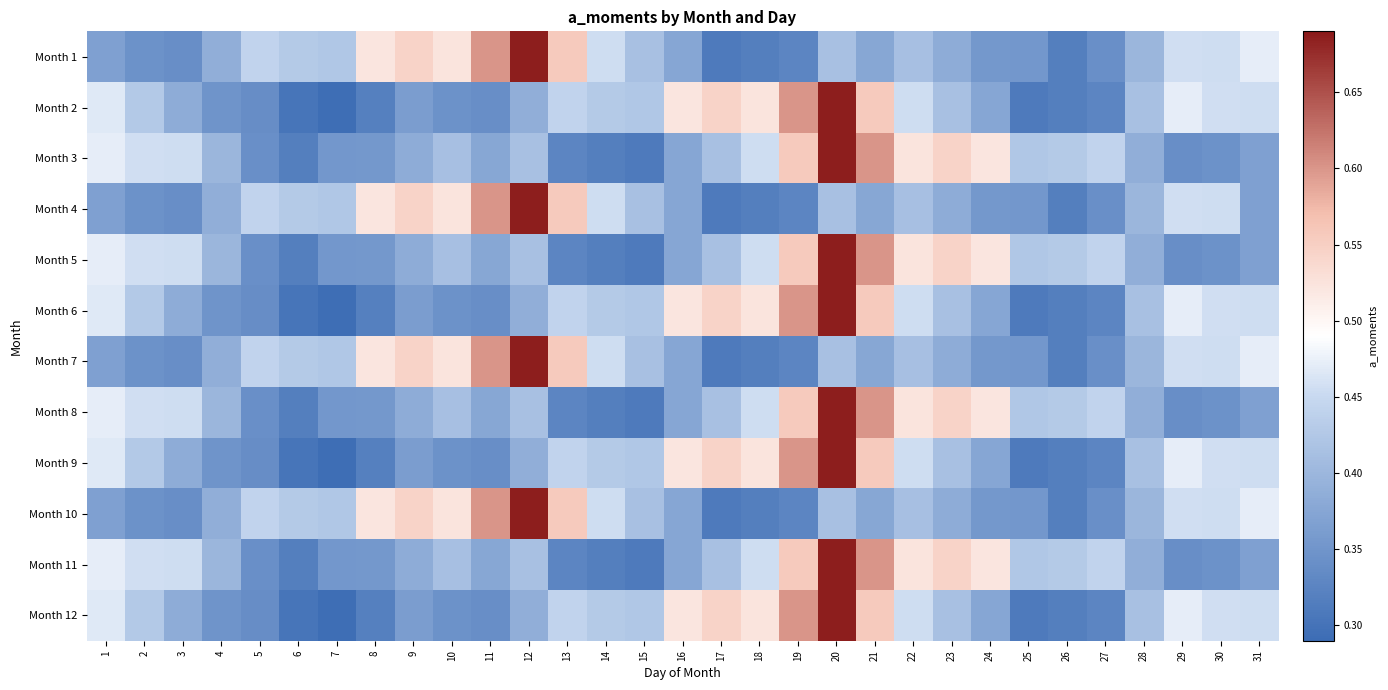

How many series are shown in this chart?

12